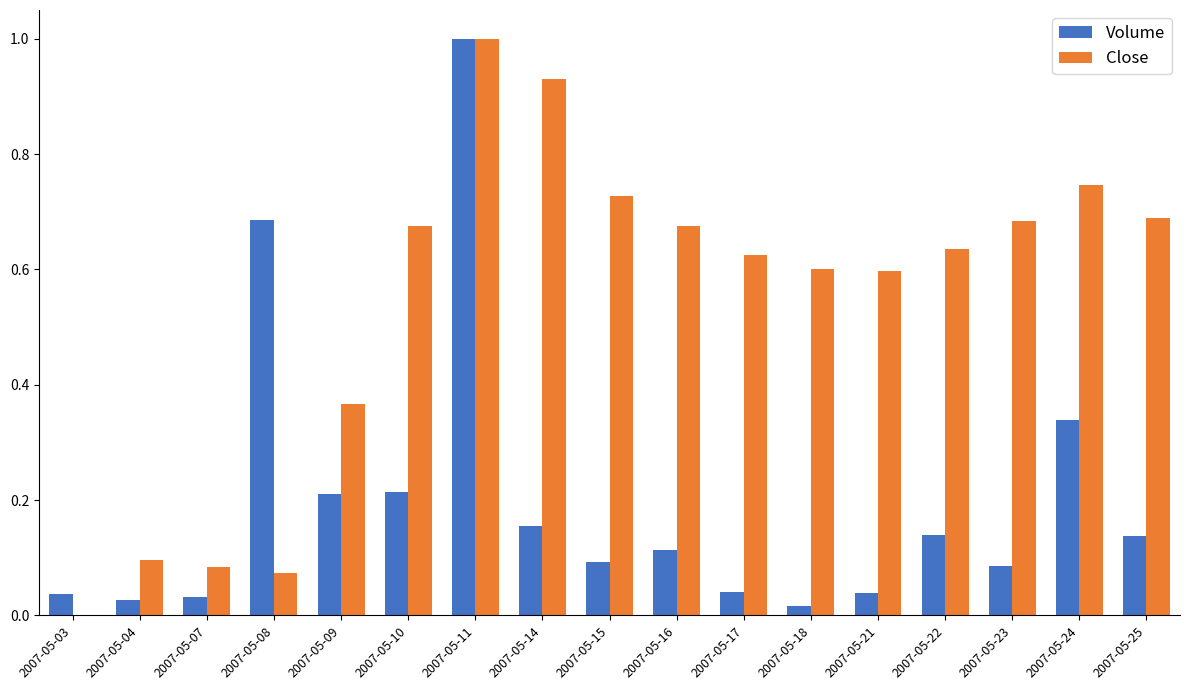

What is the sum of all Volume values?

3.4